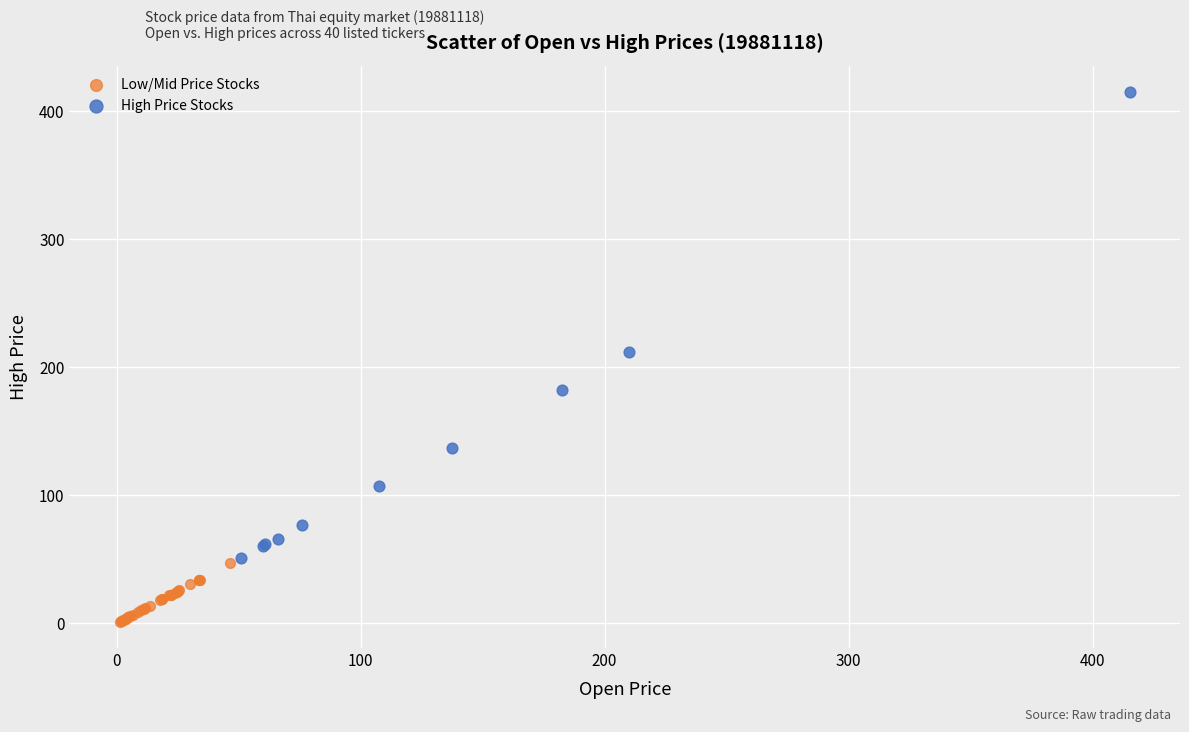

Which series contains the highest Y value?

High Price Stocks